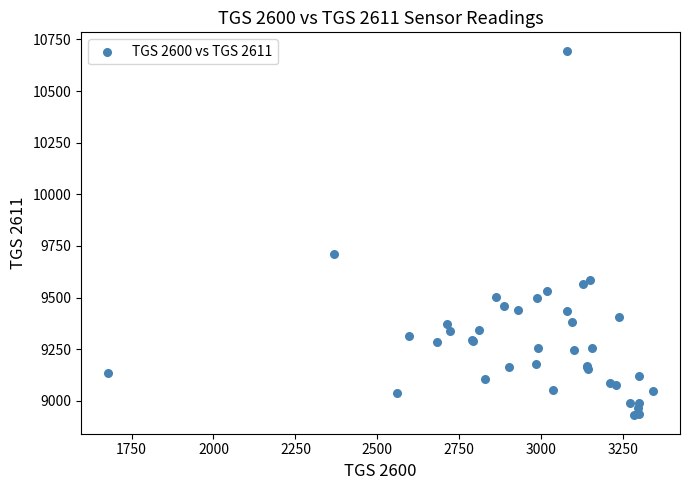

What Y value in the scatter plot is closest to 9812?

9712